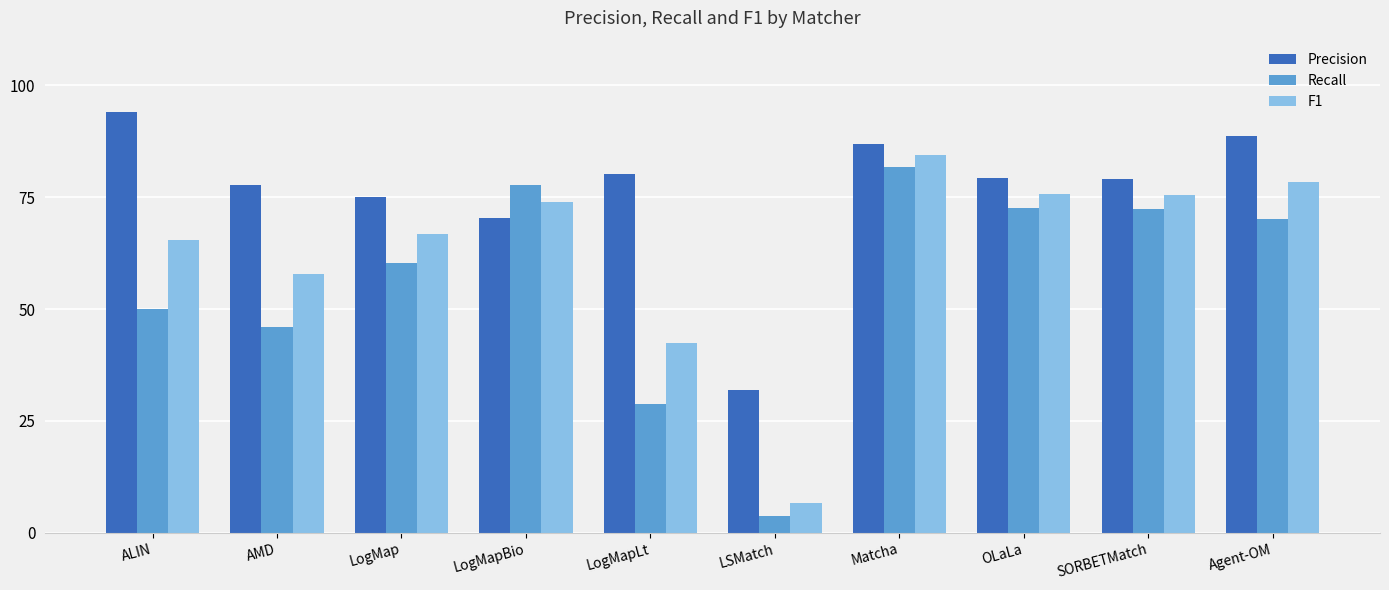

At which label does F1 reach its peak?

Matcha